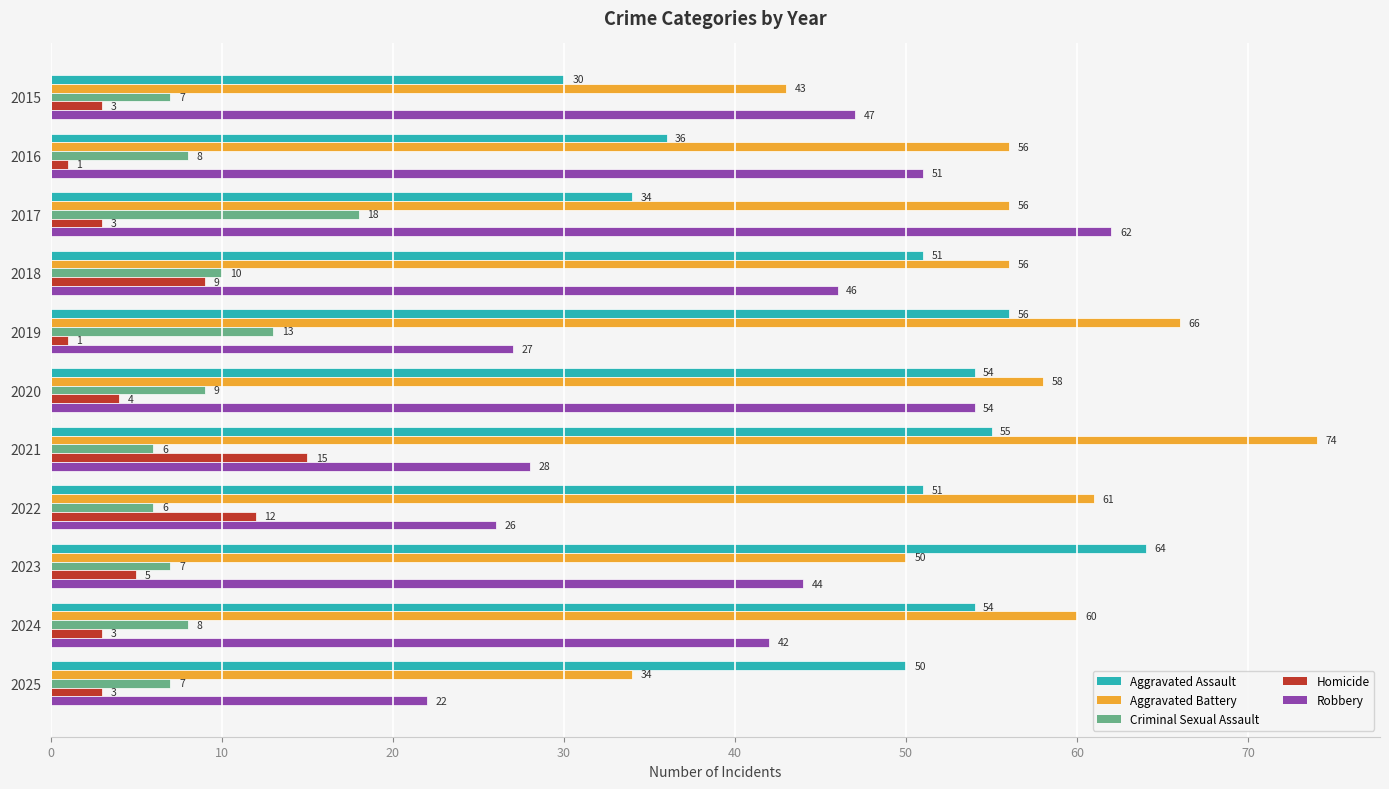

Between 2020 and 2025, which series saw the biggest shift?

Robbery